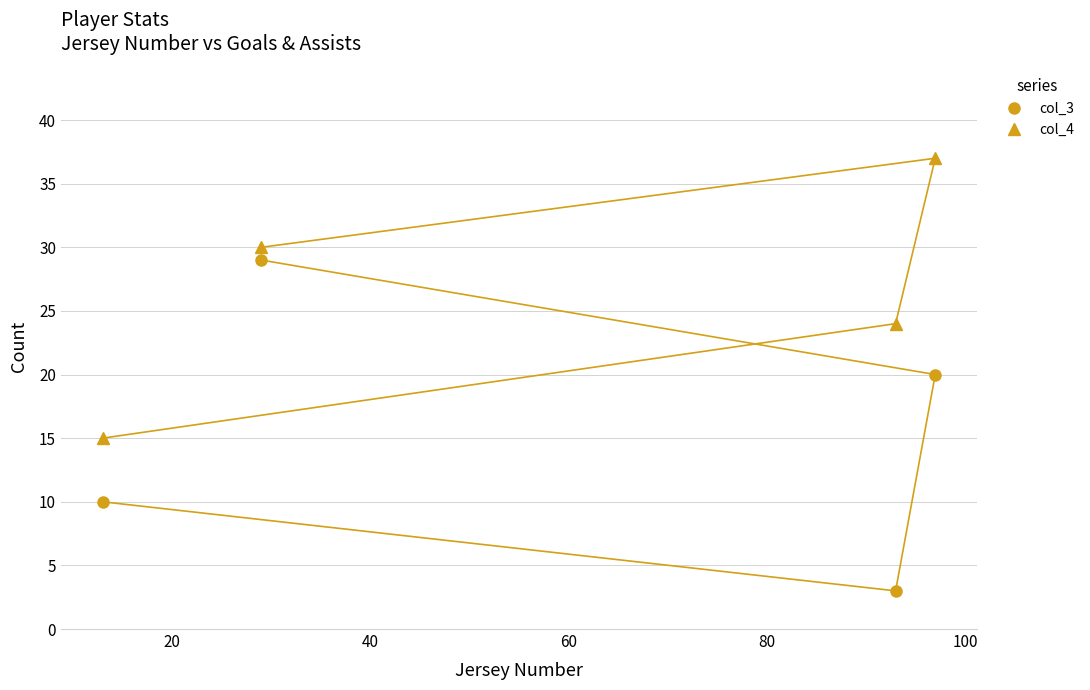

How many interior local peaks does the col_4 series have?

1